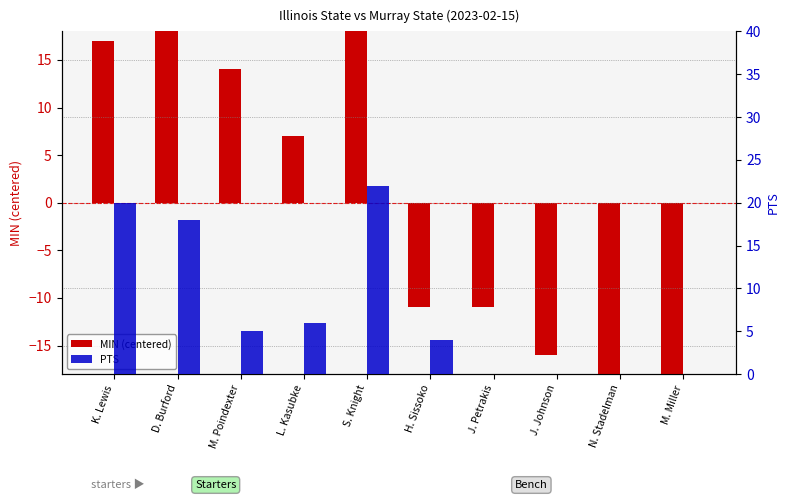

Reading right to left, extract all data points from this chart.

MIN (centered): M. Miller=-18	N. Stadelman=-19	J. Johnson=-16	J. Petrakis=-11	H. Sissoko=-11	S. Knight=19	L. Kasubke=7	M. Poindexter=14	D. Burford=18	K. Lewis=17
PTS: M. Miller=0	N. Stadelman=0	J. Johnson=0	J. Petrakis=0	H. Sissoko=4	S. Knight=22	L. Kasubke=6	M. Poindexter=5	D. Burford=18	K. Lewis=20